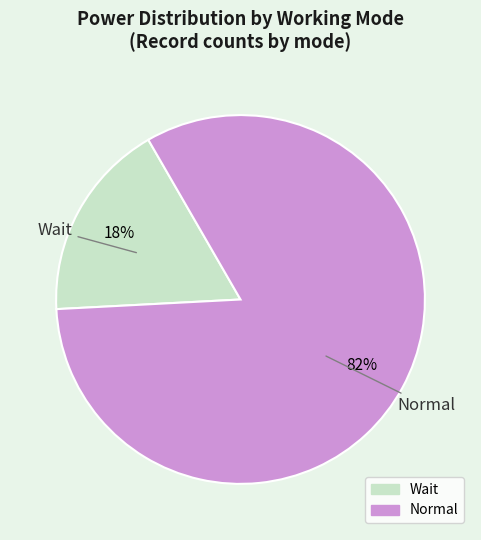

To the nearest percent, what is the combined percentage of Wait and Normal?

100%